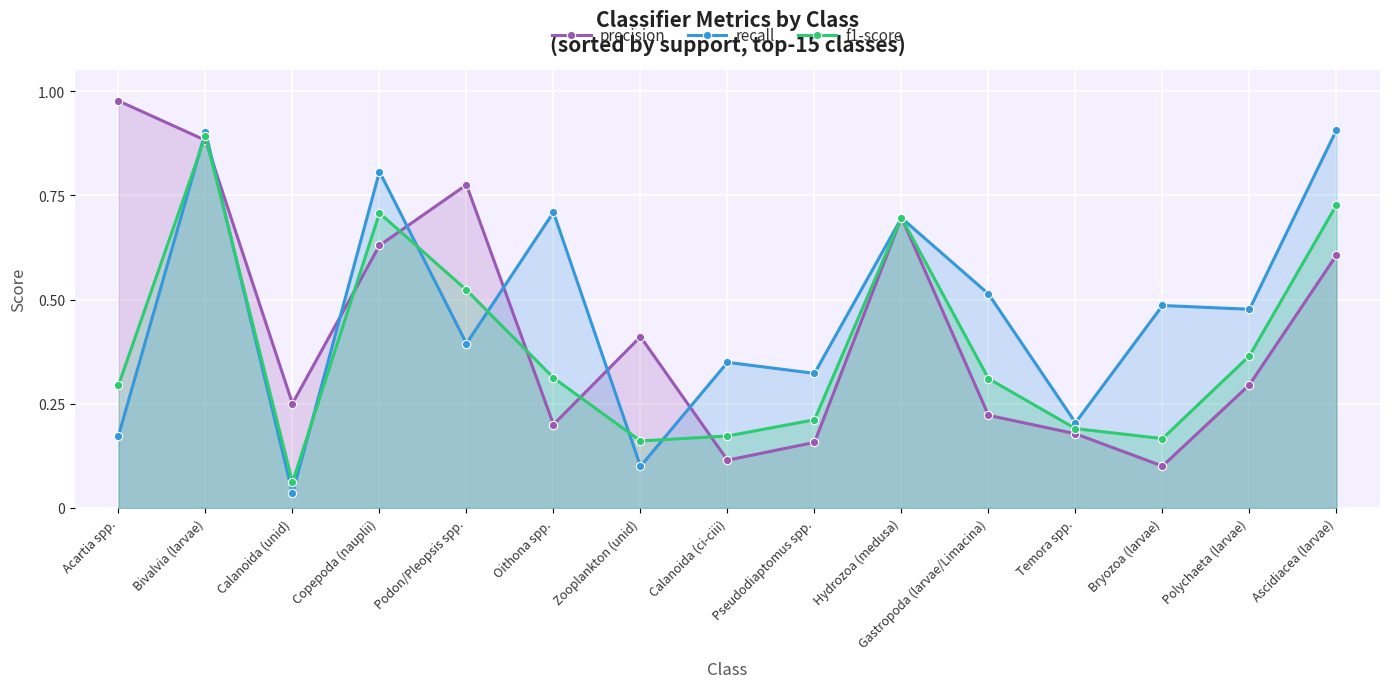

What is the label of the 6th point from the right?

Hydrozoa (medusa)